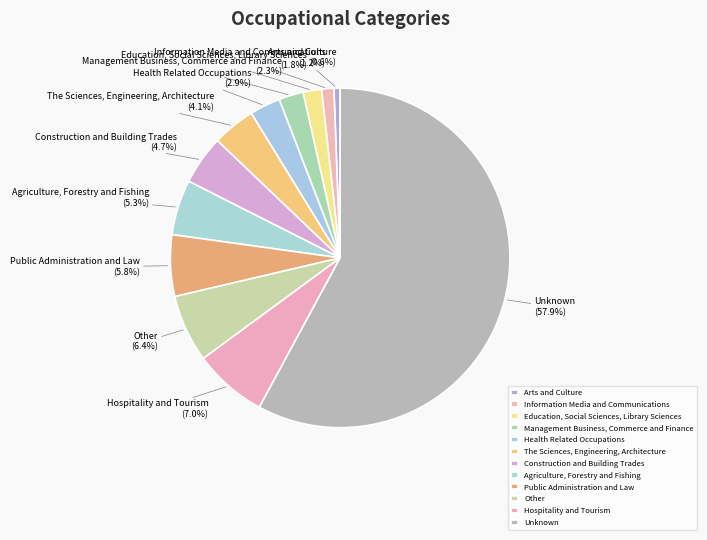

What percentage is NOT represented by Health Related Occupations?

97.1%